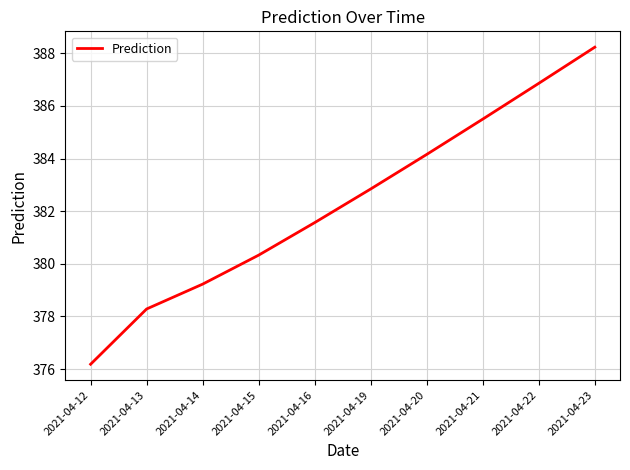

What is the ratio of the value at 2021-04-20 to the value at 2021-04-12?

1.0